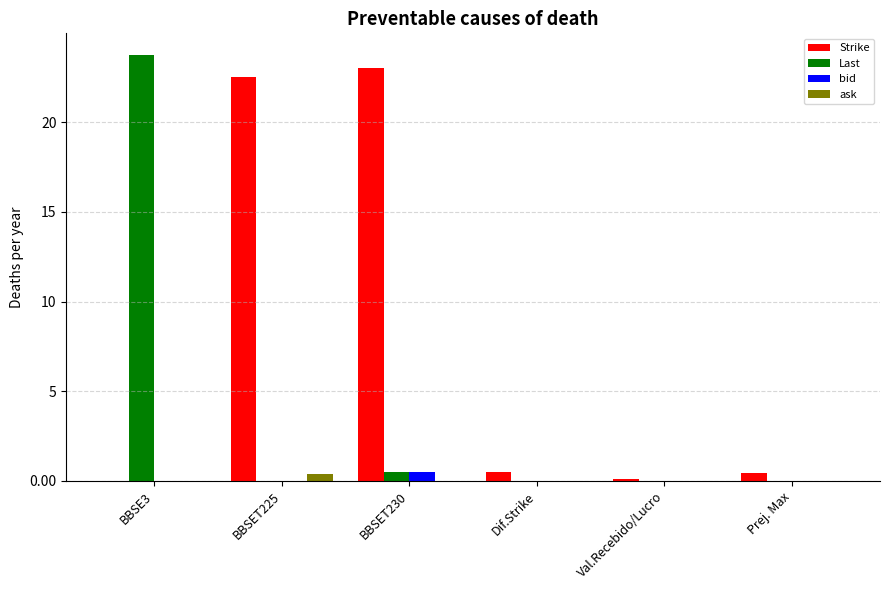

Which category has the highest value in the Last series?

BBSE3